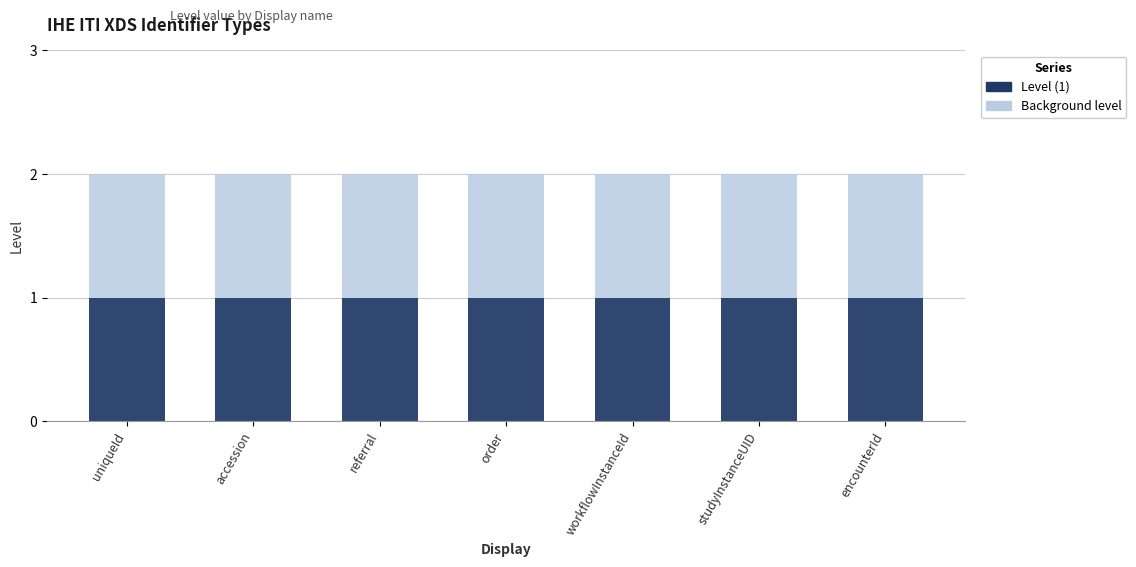

What are all the series names shown in the legend?

Background level, Level (1)